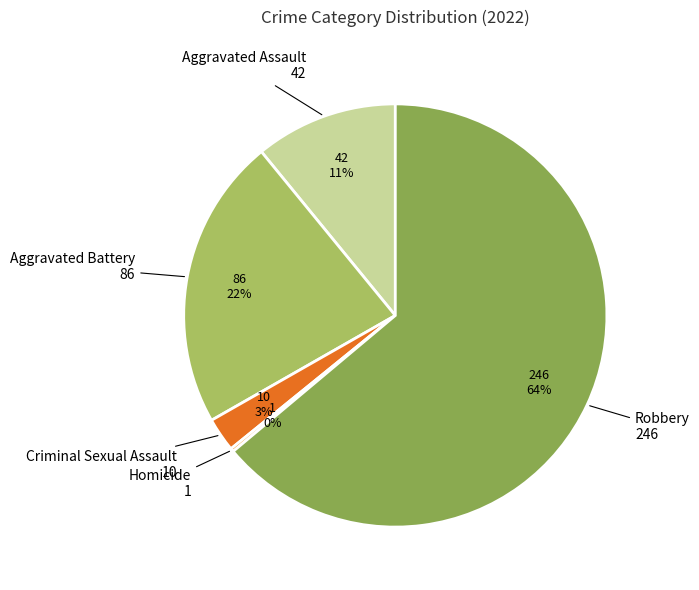

What is the largest slice in the pie chart?

Robbery